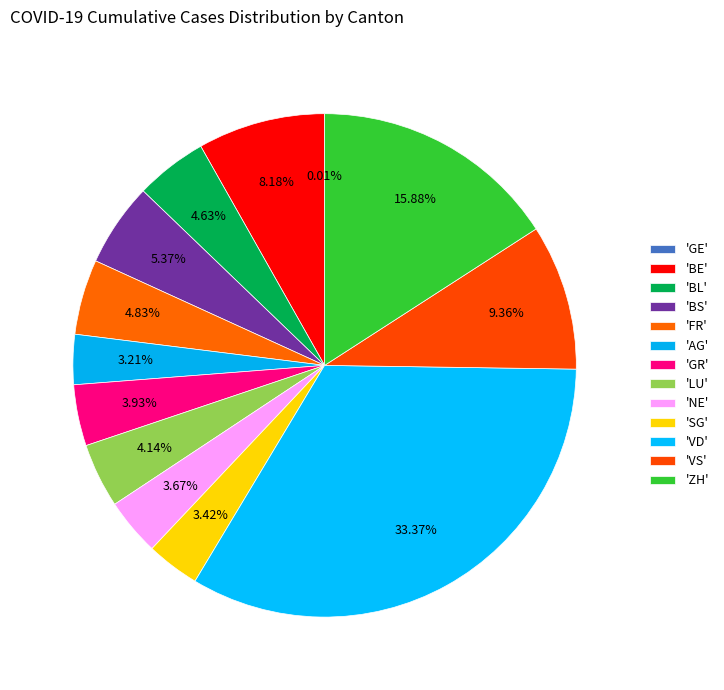

Rank the categories by value from highest to lowest.

VD, ZH, VS, BE, BS, FR, BL, LU, GR, NE, SG, AG, GE